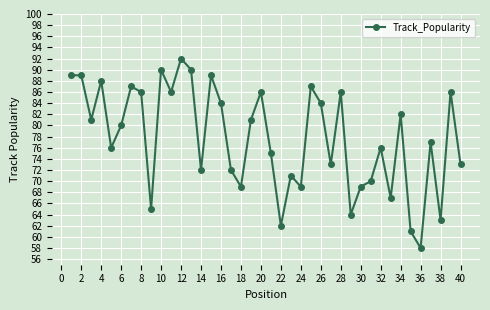

What is the value of the 12th point from the left?

92